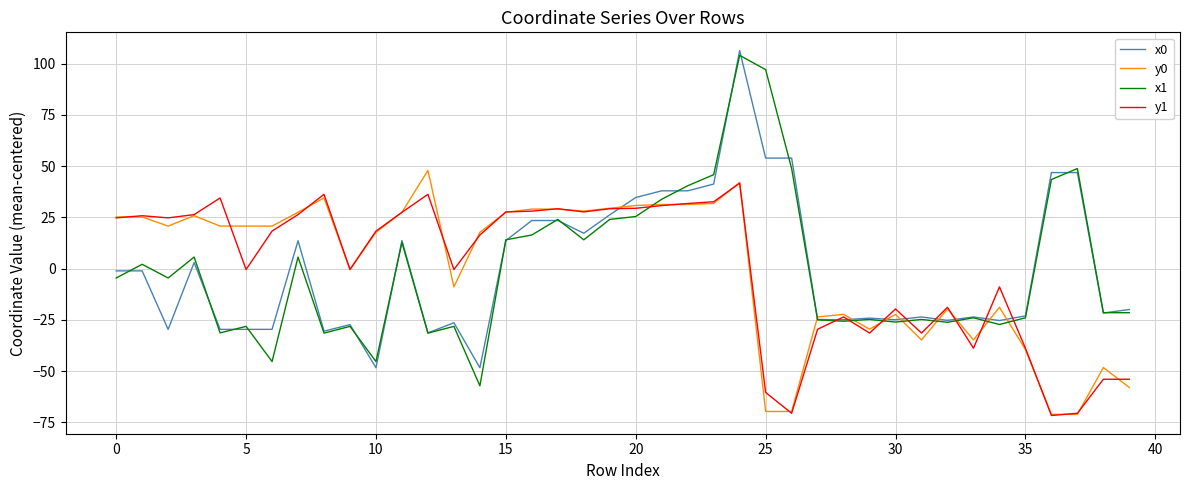

What is the minimum value for x1?

-57.2